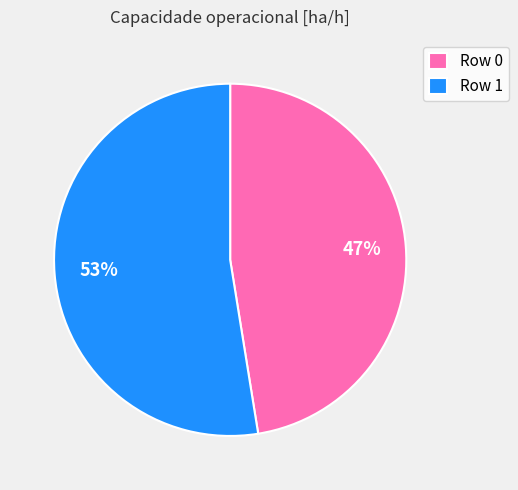

Which category has the biggest portion of the pie?

Row 1